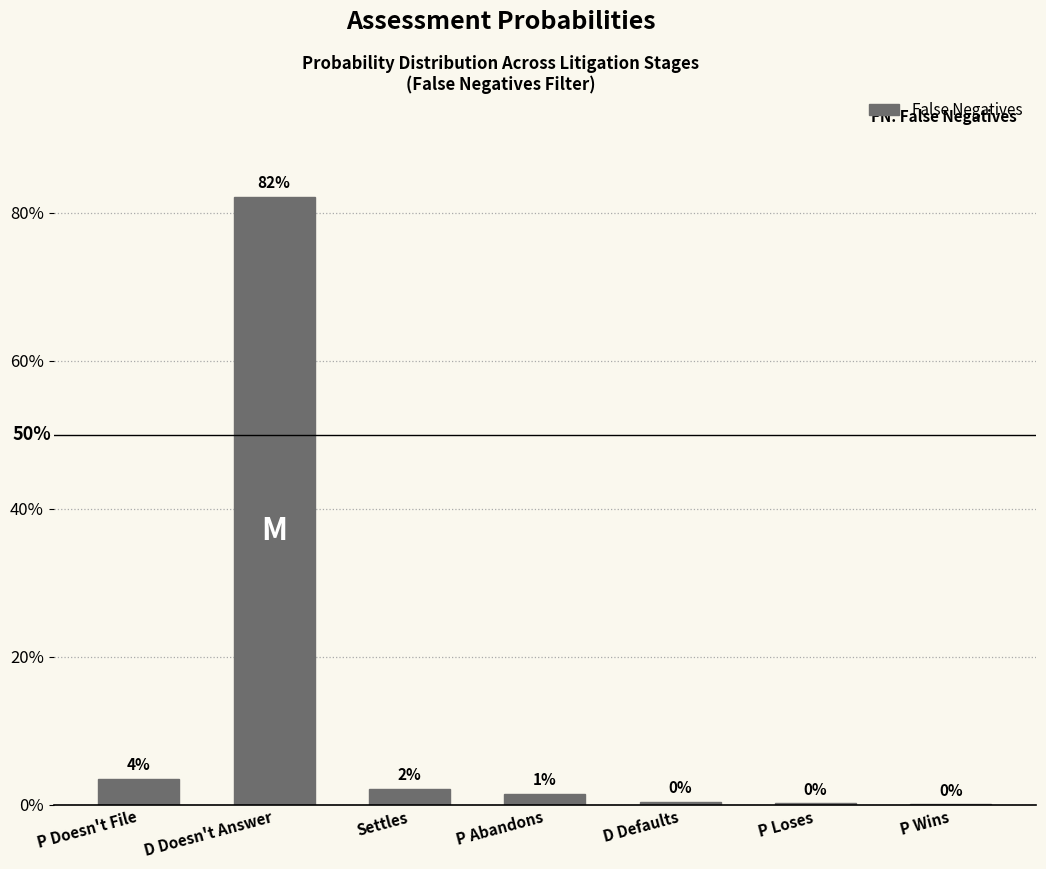

Reading left to right, list all the values displayed in this chart.

P Doesn't File=0.0	D Doesn't Answer=0.8	Settles=0.0	P Abandons=0.0	D Defaults=0.0	P Loses=0.0	P Wins=0.0